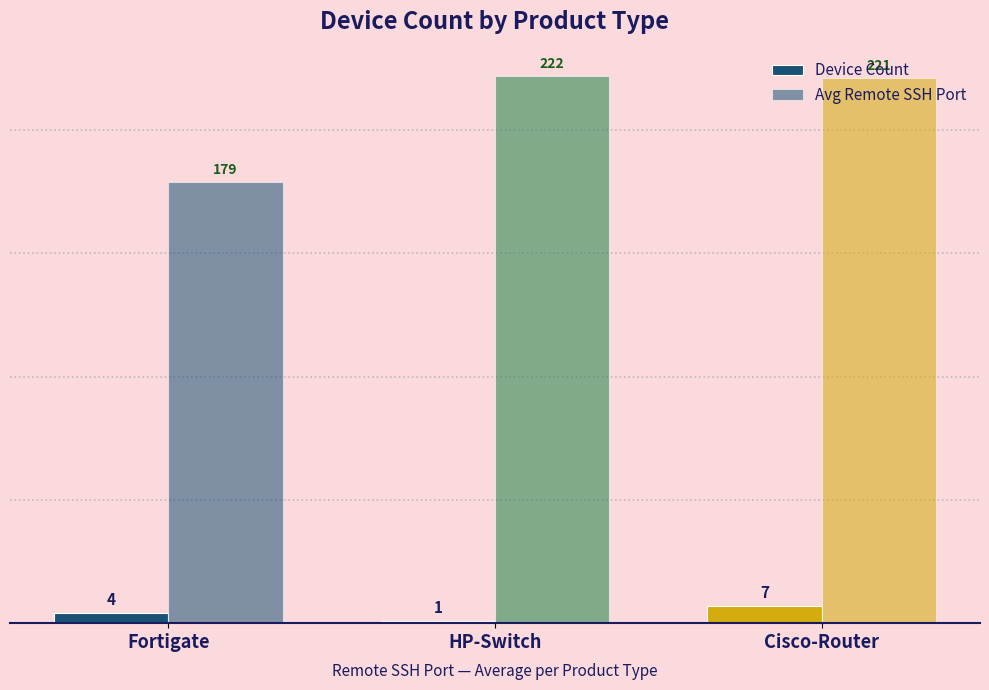

Does the chart contain any negative values?

No